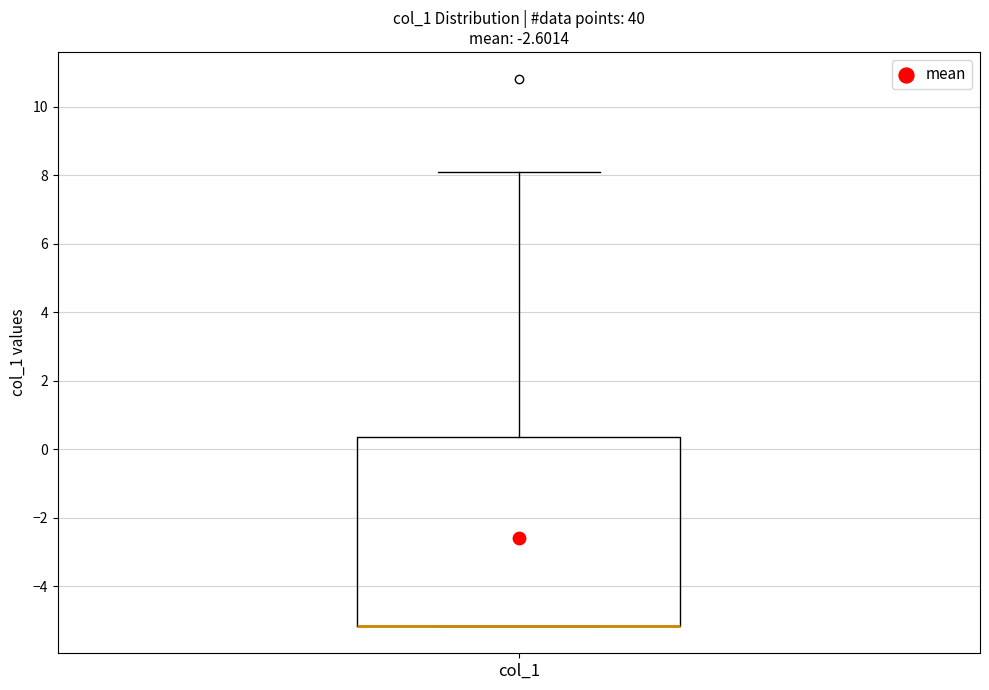

Where does the upper whisker of the box for col_1 end on the y-axis? The values are not printed on the chart, so give them approximately, as read against the axis.

8.0